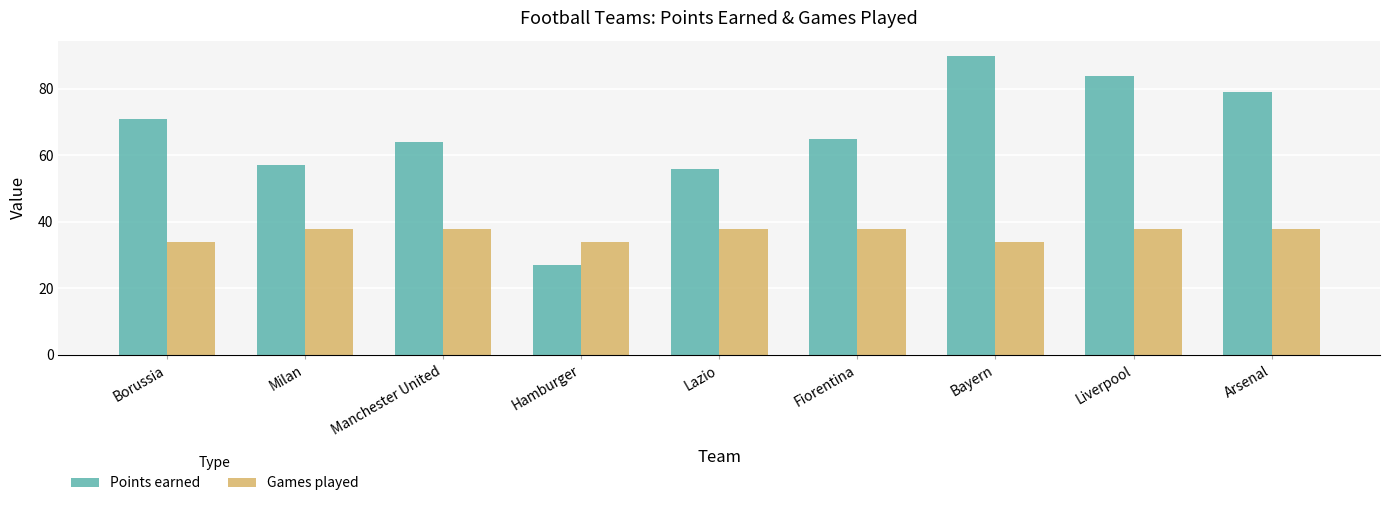

Reading left to right, extract all data points from this chart.

Points earned: 71	57	64	27	56	65	90	84	79
Games played: 34	38	38	34	38	38	34	38	38